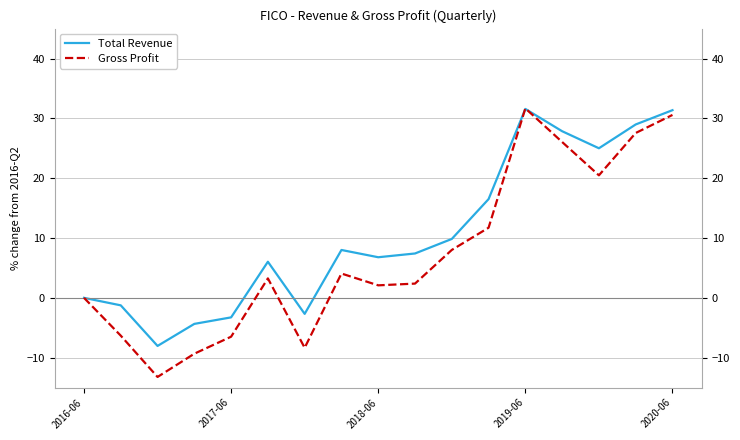

Is it true that Total Revenue equals 31.4 at 2020-06?

True